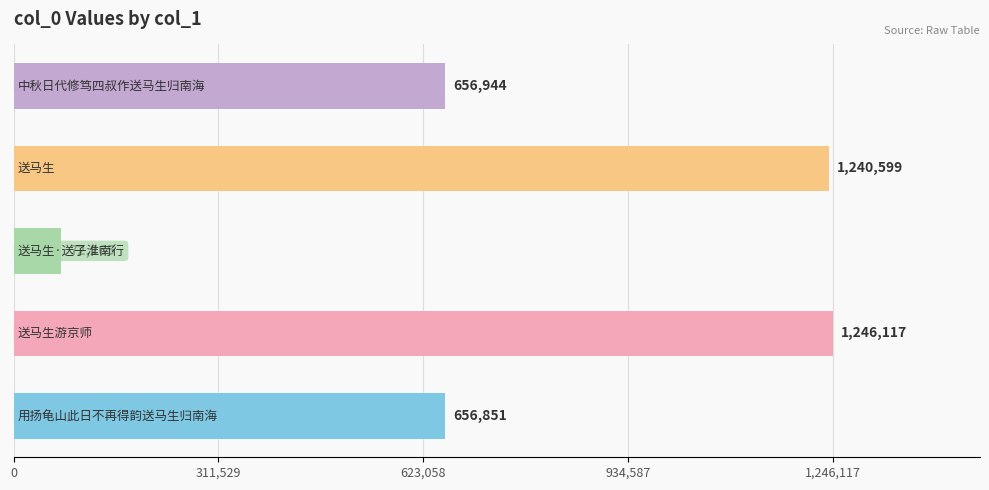

What is the smallest value displayed?

72265